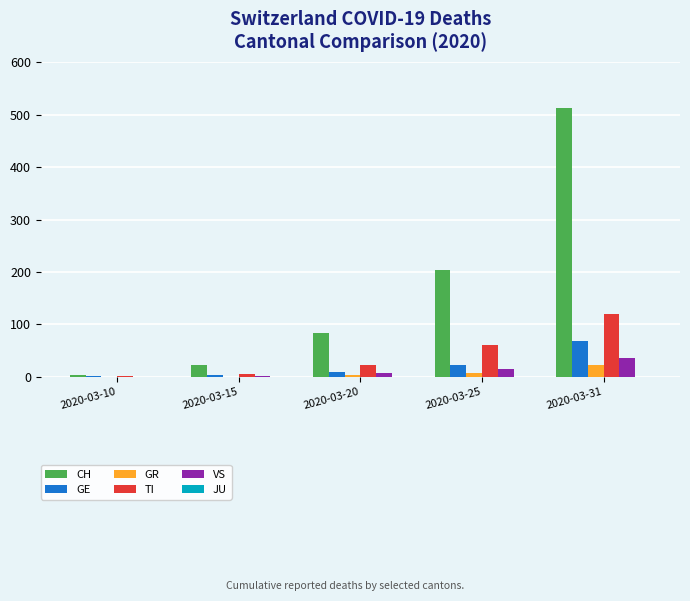

Is the value of CH at 2020-03-31 greater than the value of TI at 2020-03-20?

Yes